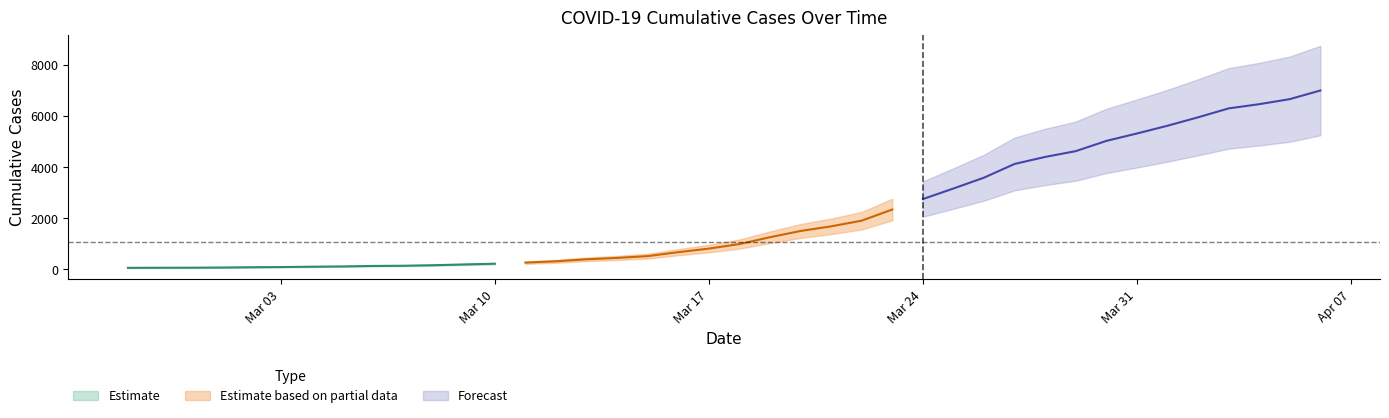

What is the ratio of the value at 2020-03-26 to the value at 2020-03-10?

15.9